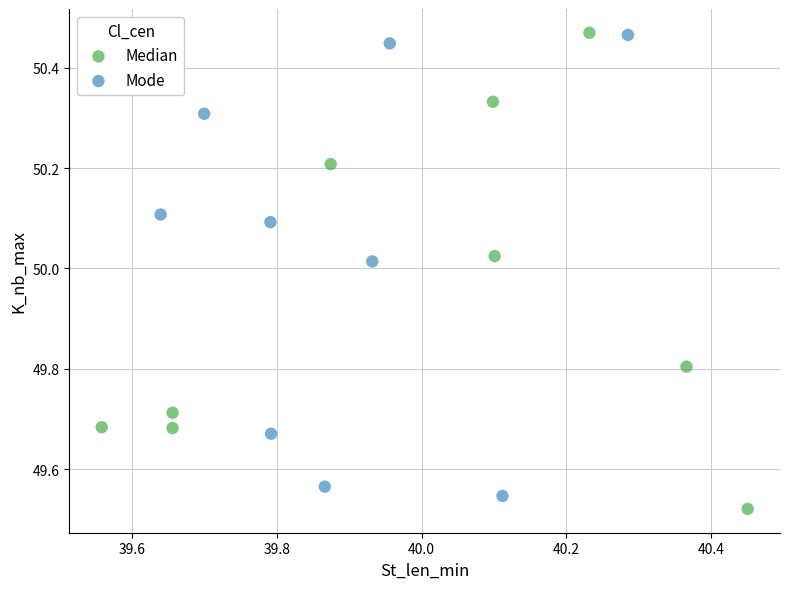

Which series contains the lowest Y value?

Median